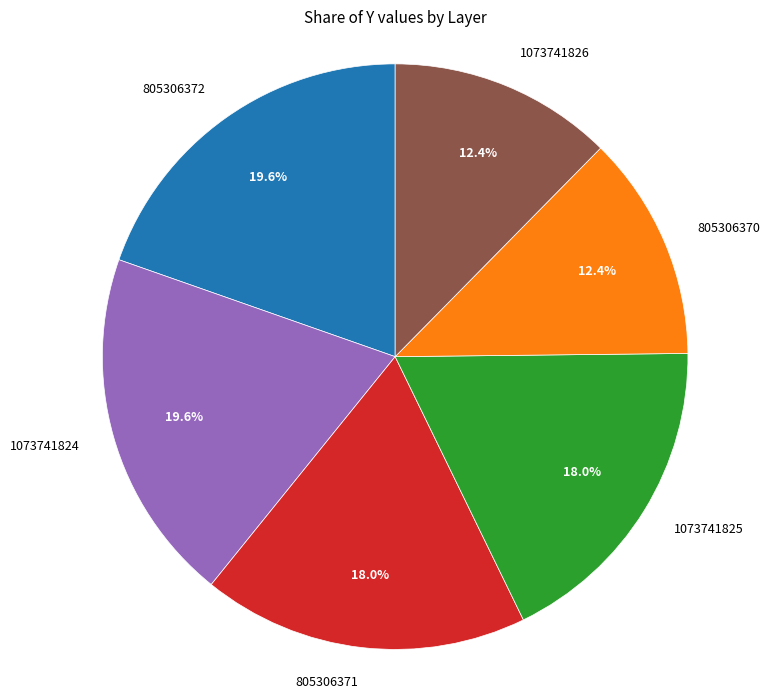

How many segments does this pie chart have?

6